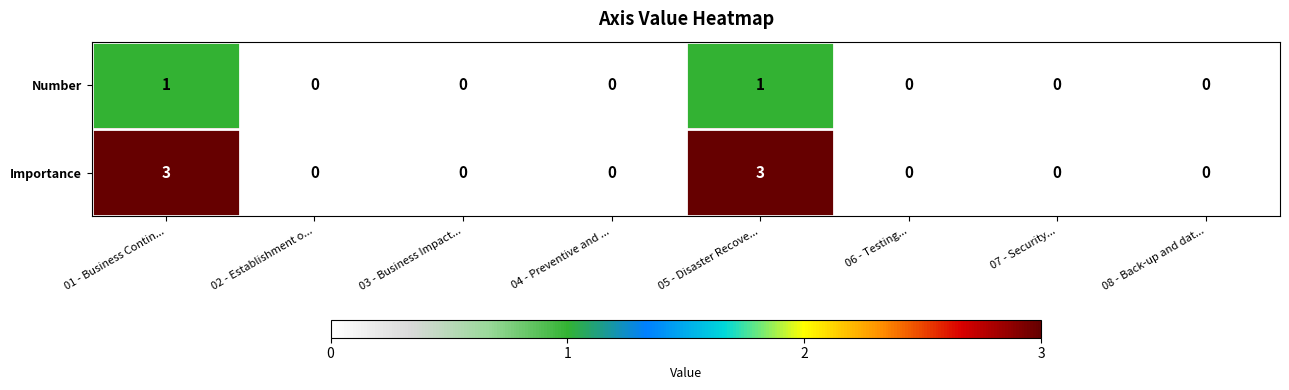

List the series in order of their overall mean, highest first.

Importance, Number